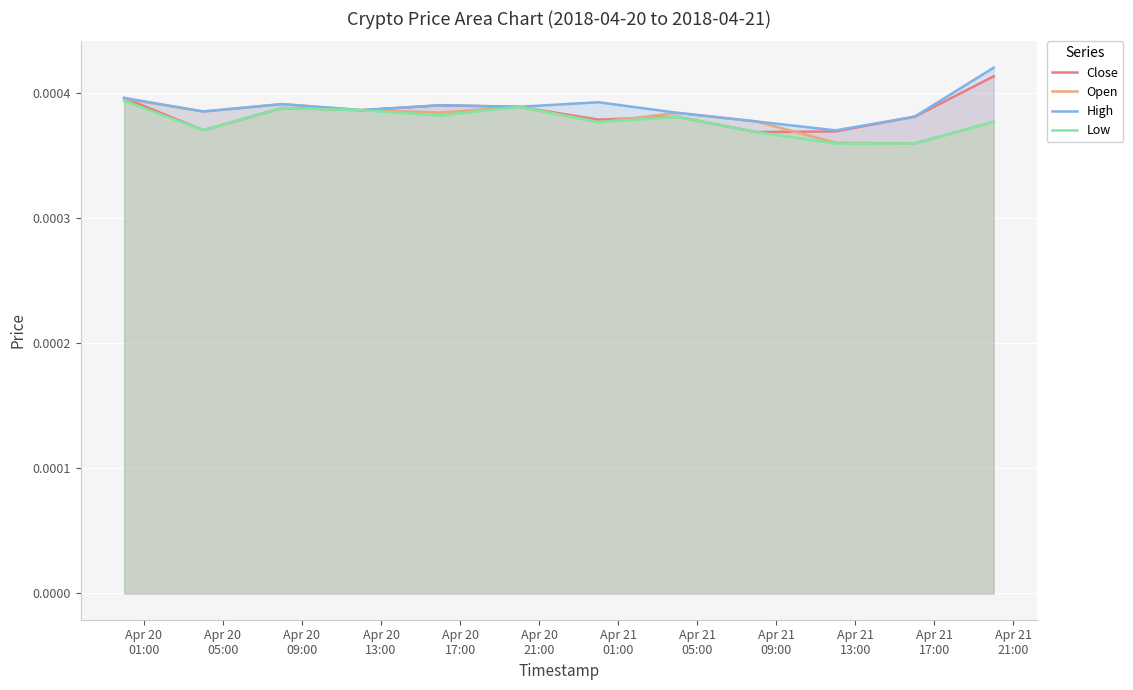

What are all the series names shown in the legend?

Close, Open, High, Low